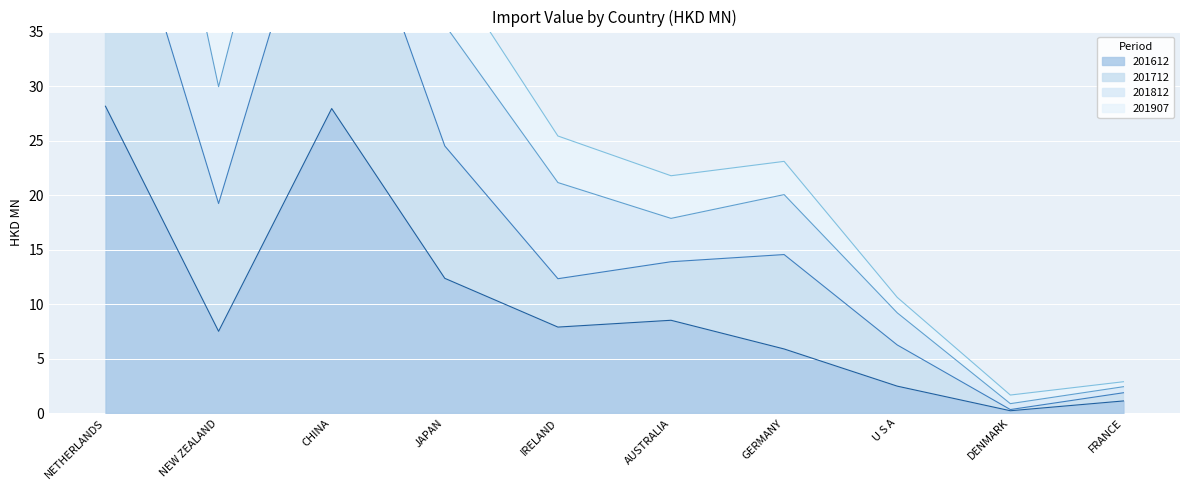

True or false: 201612 and 201712 intersect in this chart.

False